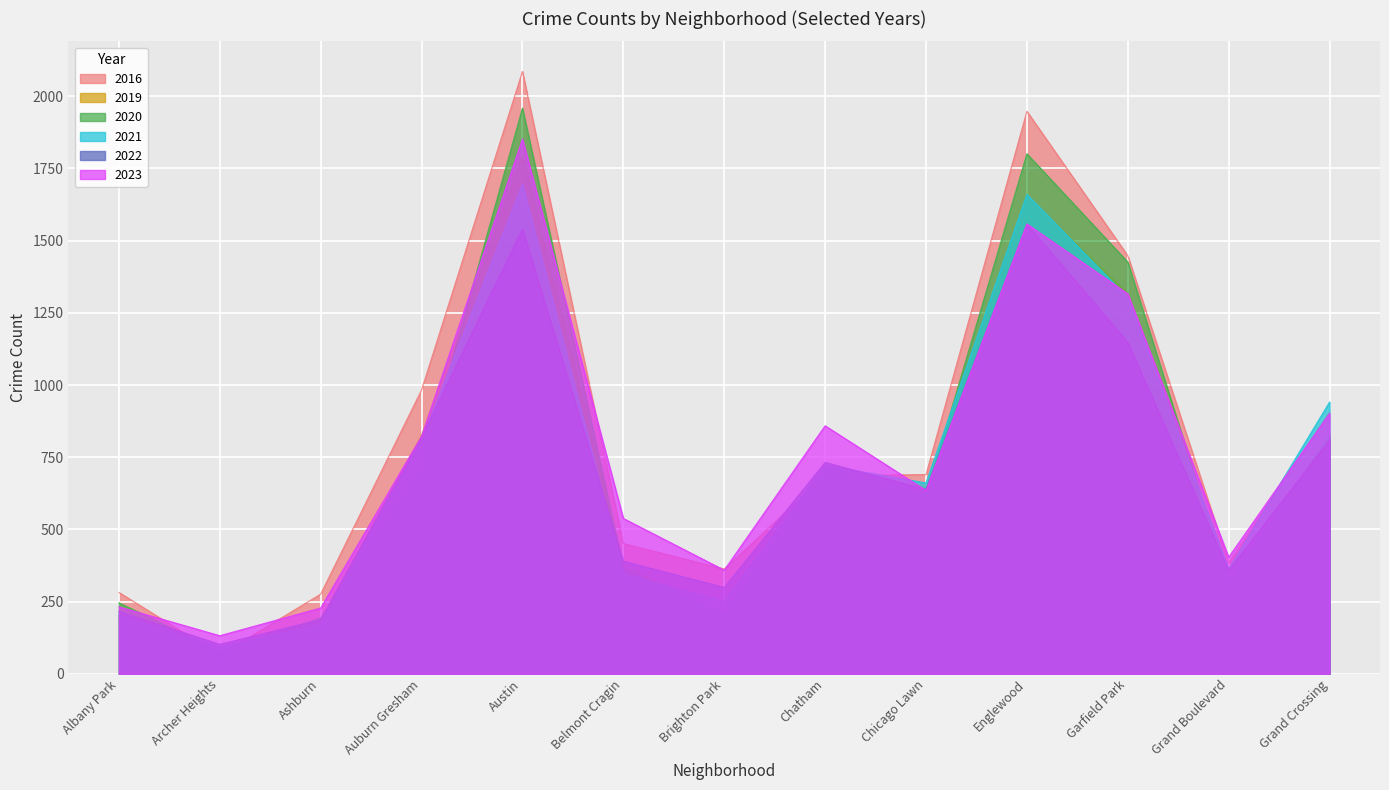

How many data points in 2022 are above 639?

6